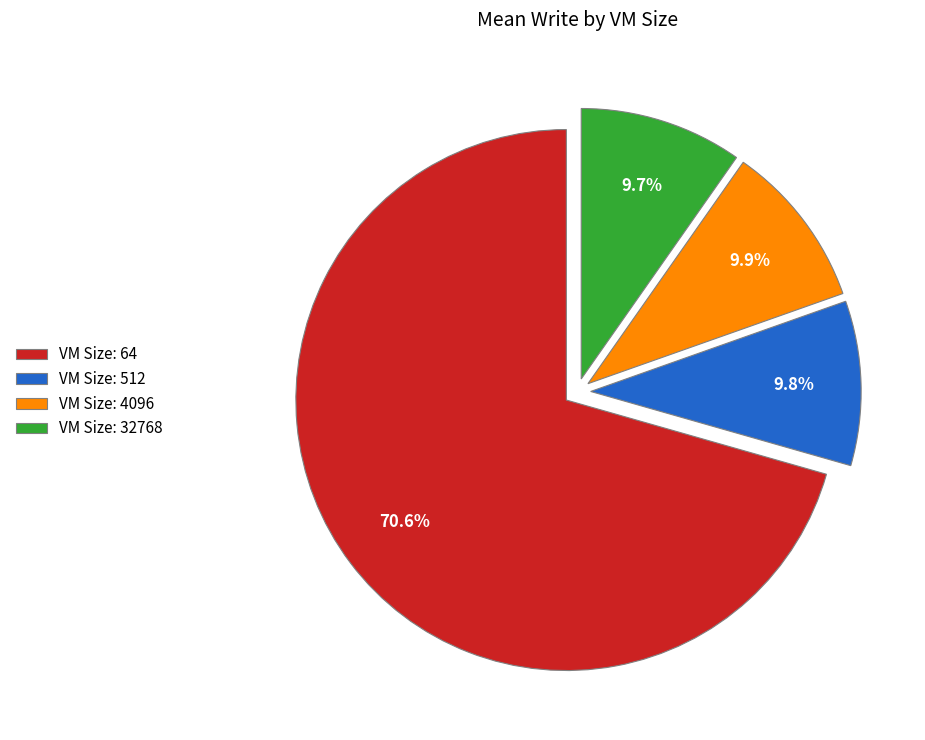

What is the ratio of the value at VM Size: 4096 to the value at VM Size: 512?

1.0